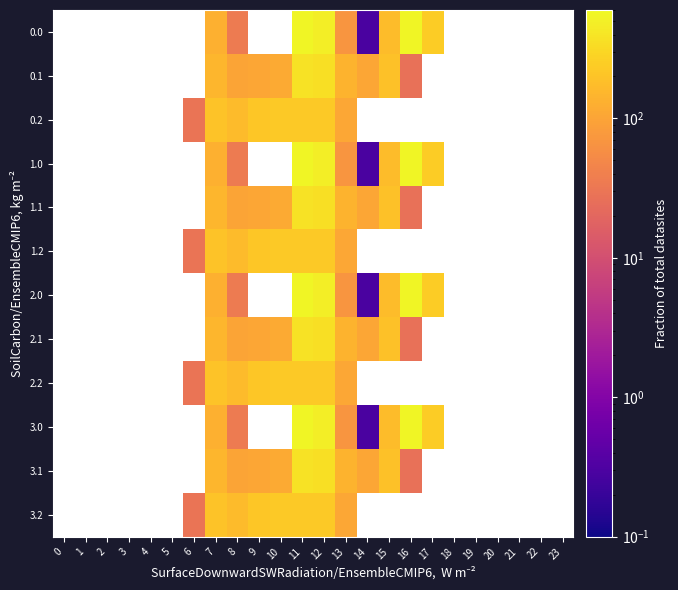

Rank the series at 8 from lowest to highest value.

0.0, 1.0, 2.0, 3.0, 0.1, 1.1, 2.1, 3.1, 0.2, 1.2, 2.2, 3.2